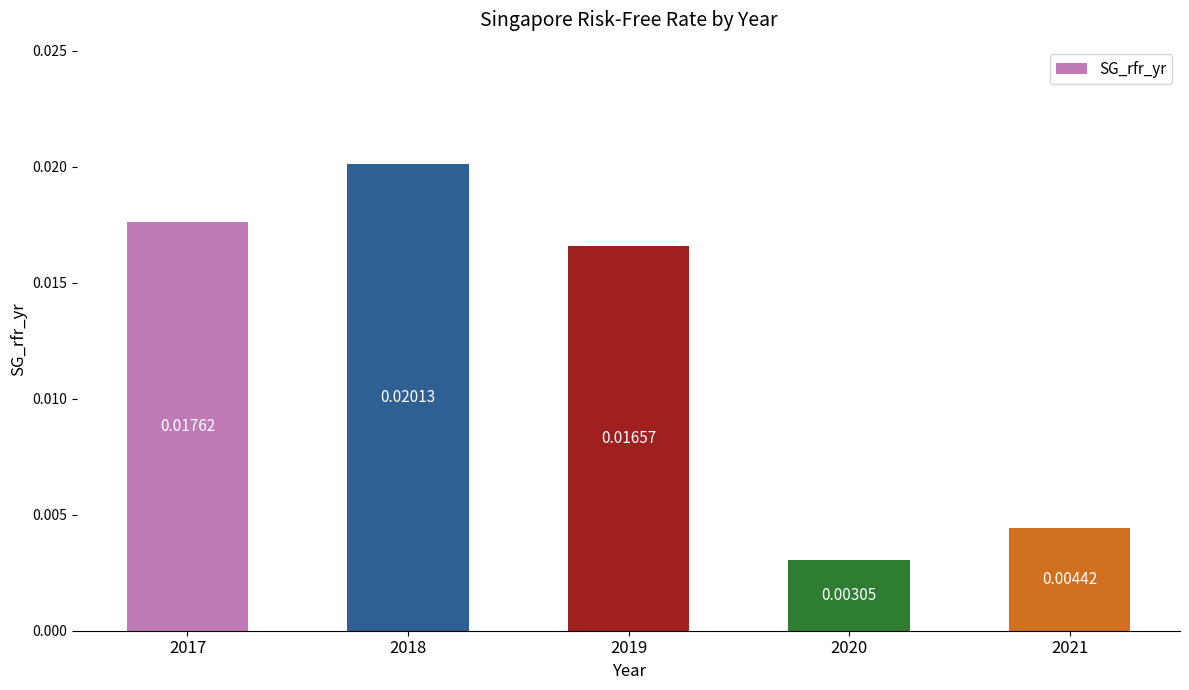

List the labels in order of value, largest first.

2018, 2017, 2019, 2021, 2020